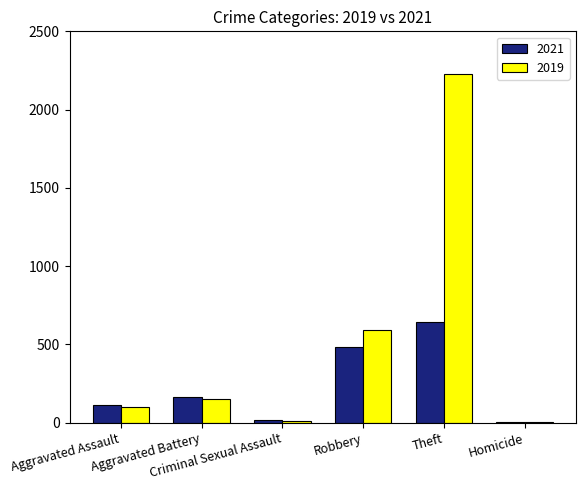

Which series has the largest total across all categories?

2019